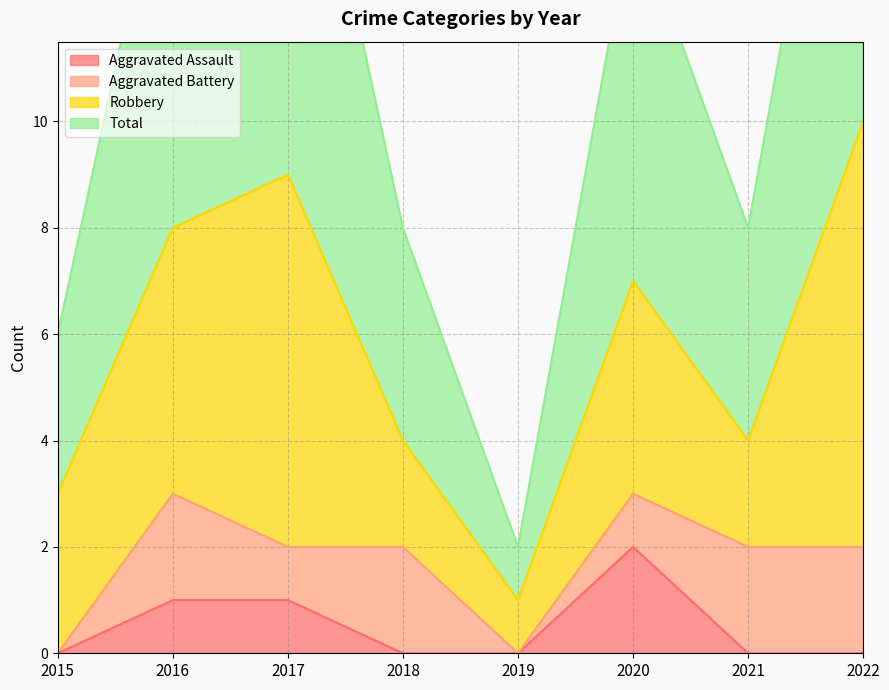

Is it true that Aggravated Assault equals 1 at 2015?

False